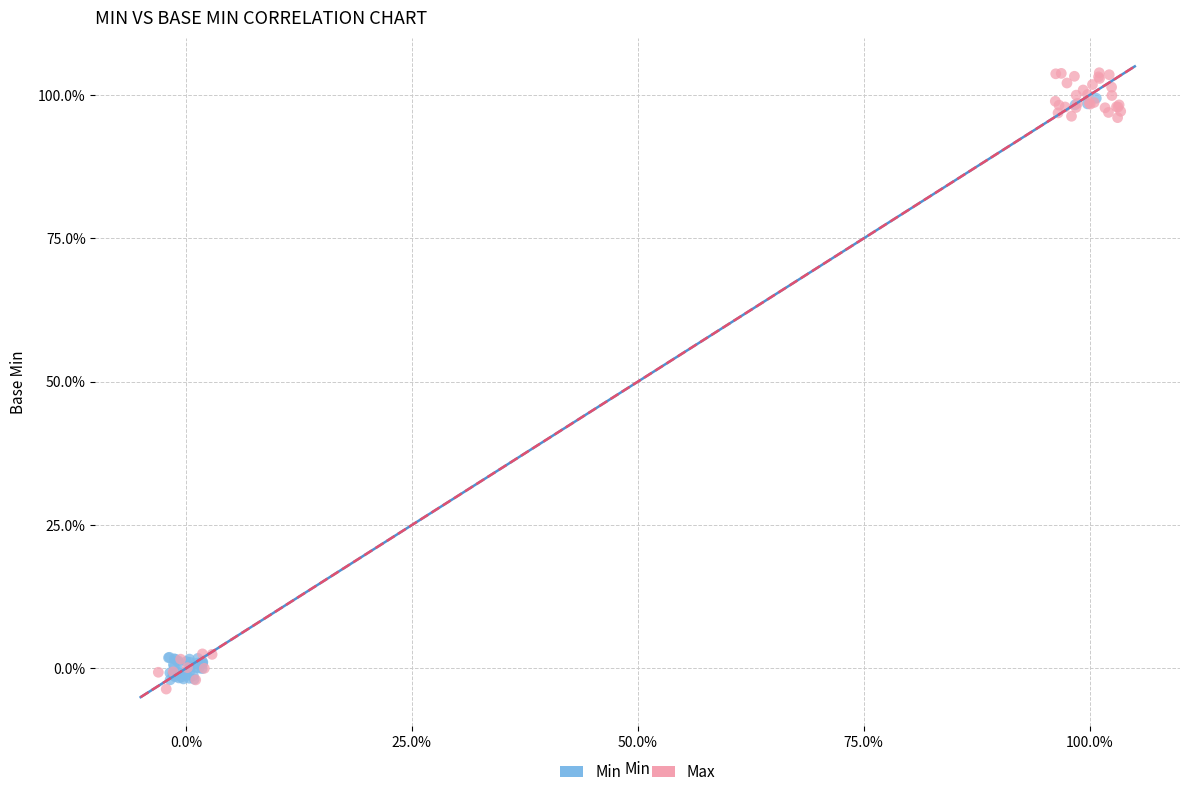

Which series reaches the maximum Y coordinate?

Max